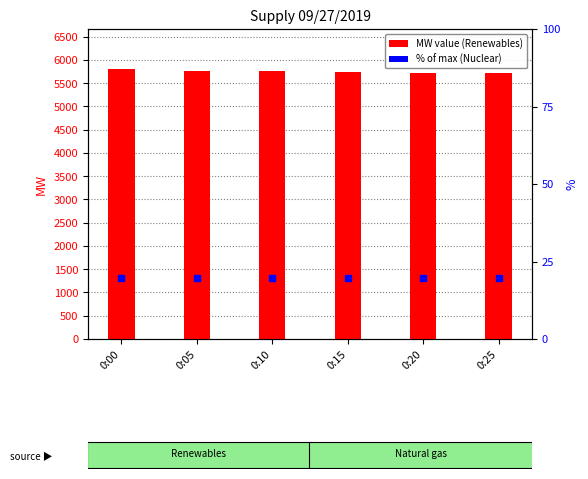

At which category is the sum across all series the highest?

0:00